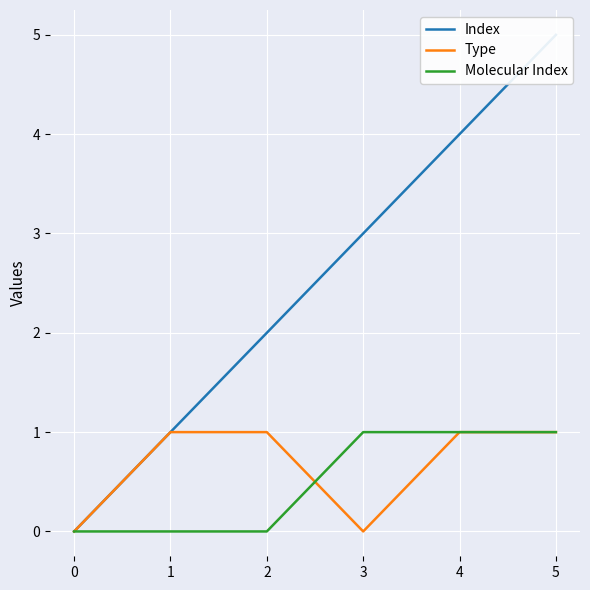

True or false: Index and Molecular Index intersect in this chart.

False